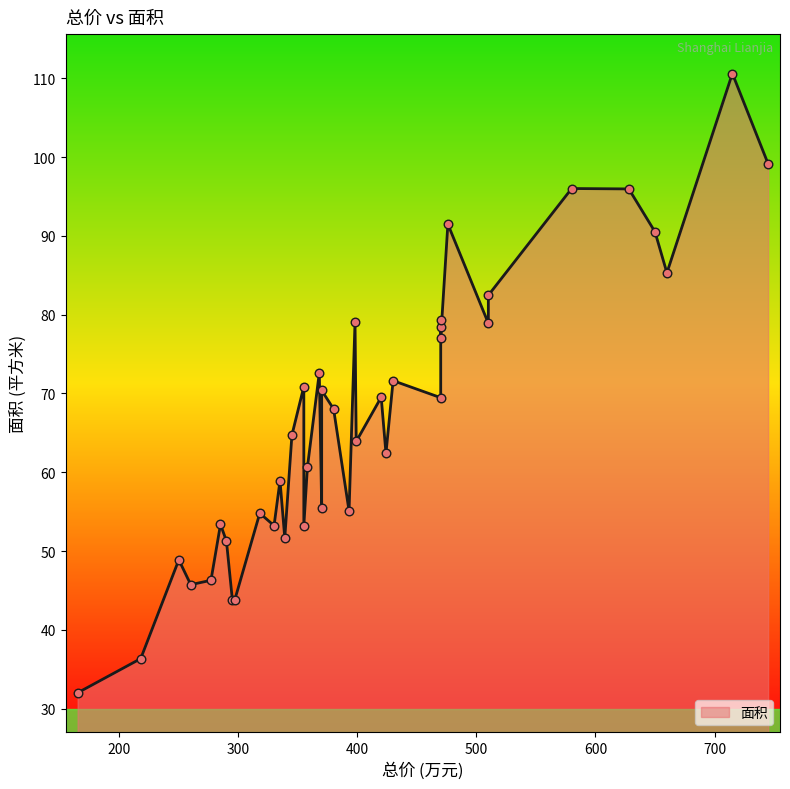

What is the ratio of the value at 476 to the value at 380?

1.3